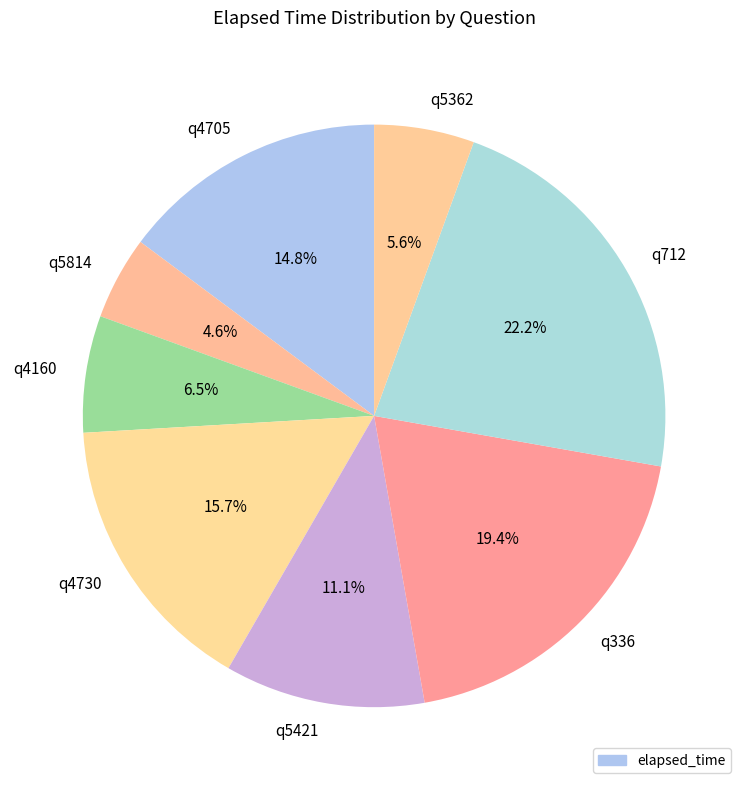

Is it true that q4705 is 20% of the pie?

False